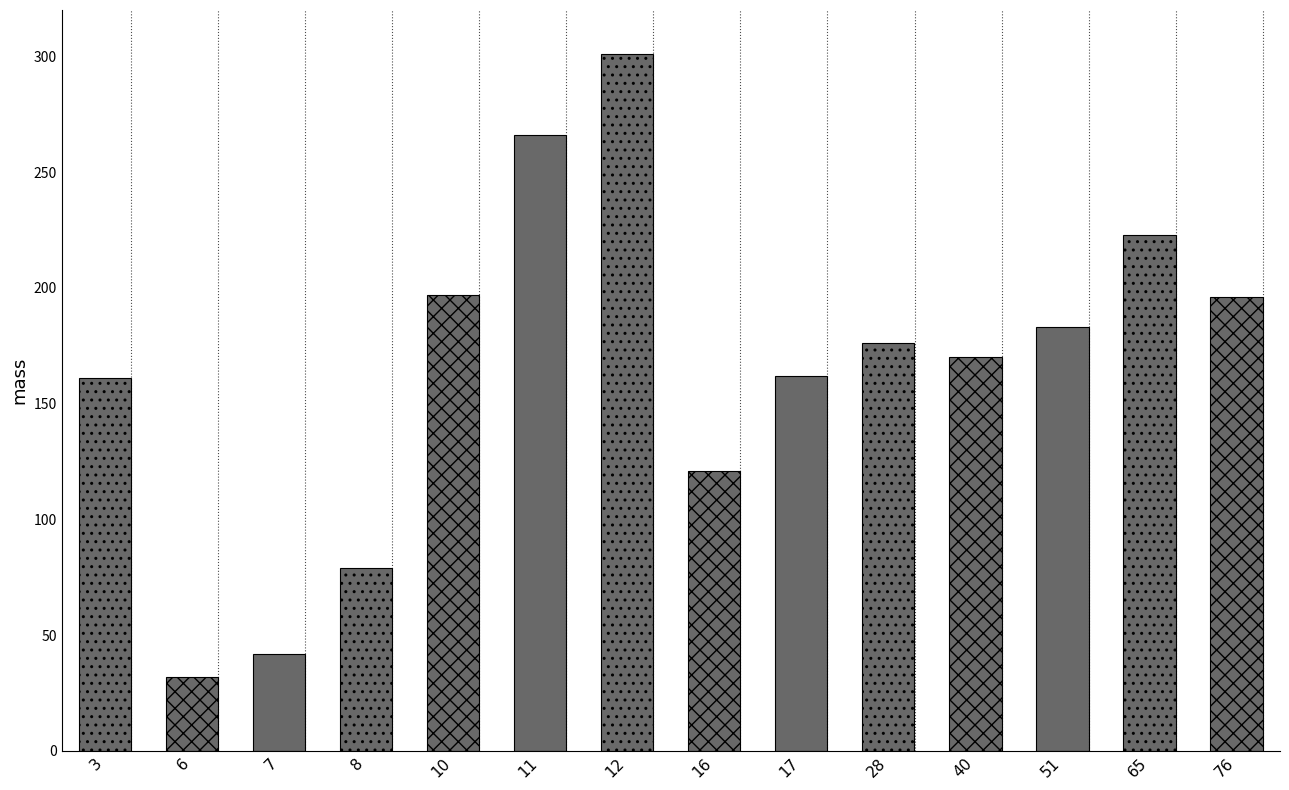

What is the maximum value shown in the chart?

301